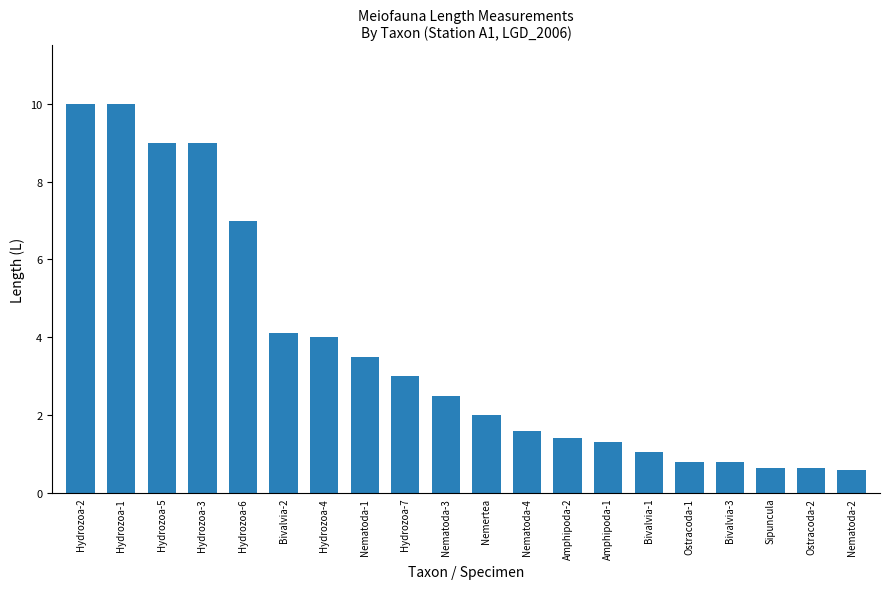

How many bars are there in total?

20